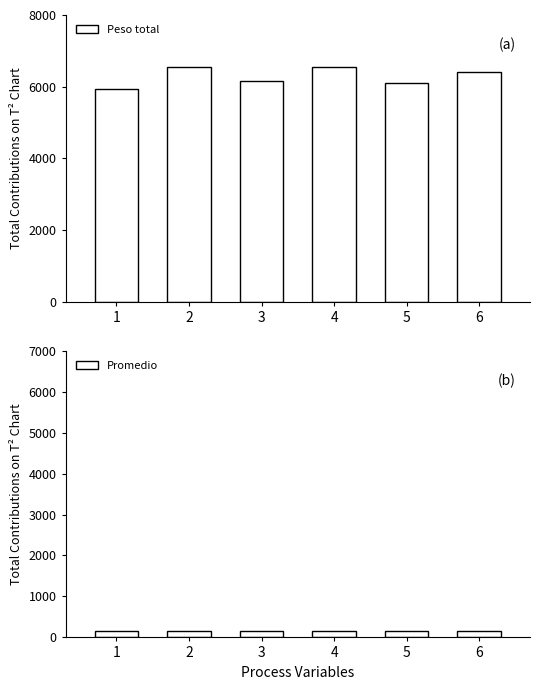

Reading left to right, what are all the values shown in this chart?

Peso total: 1=5925.0	2=6550.0	3=6147.0	4=6551.0	5=6112.0	6=6418.0
Promedio: 1=148.1	2=145.6	3=149.9	4=152.3	5=149.1	6=149.3